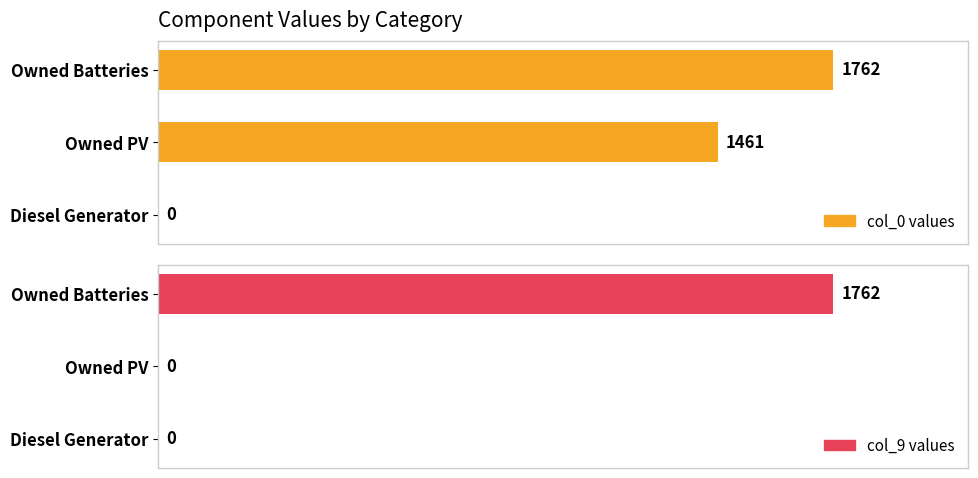

What are all the series names shown in the legend?

col_0 values, col_9 values